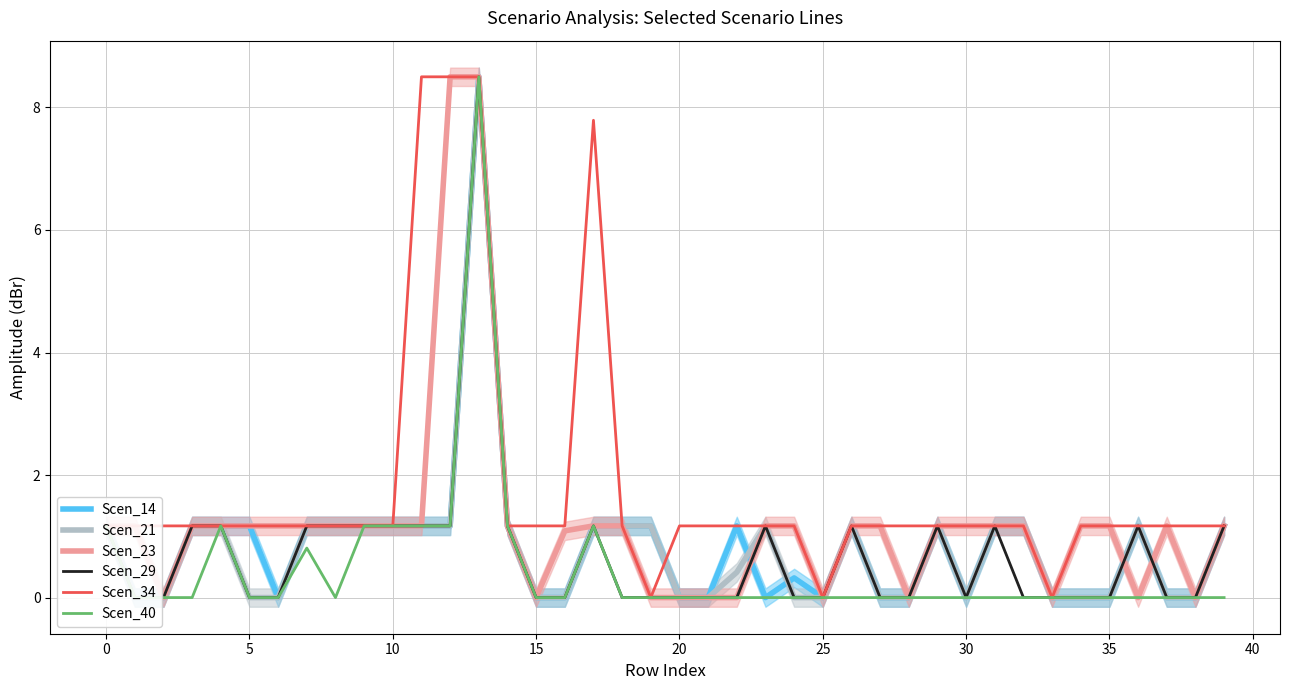

How many distinct data groups are displayed?

6